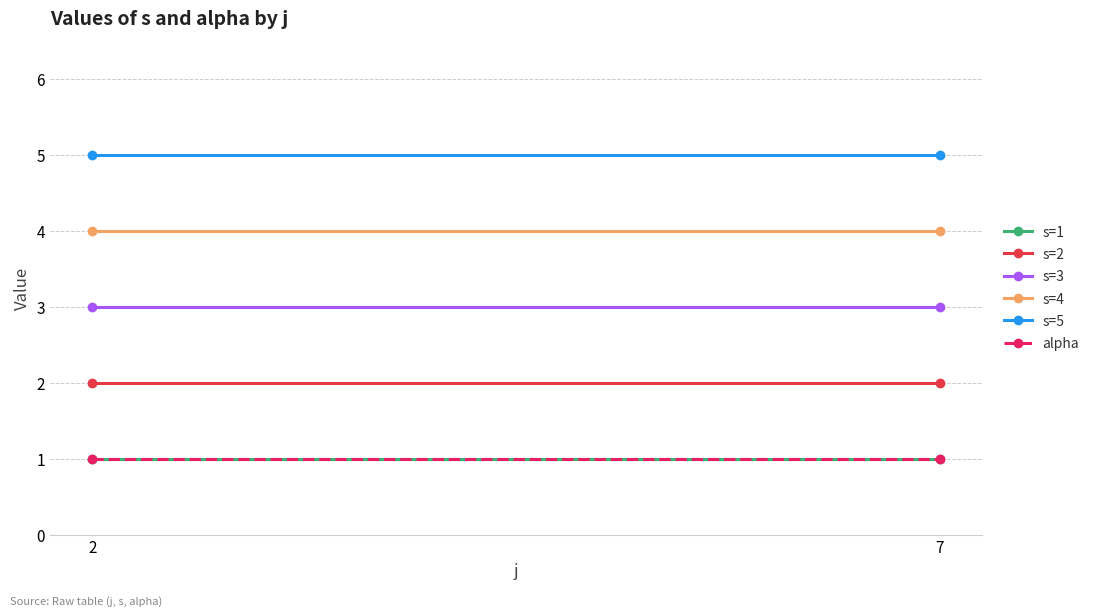

Is it true that s=4 equals 4 at 2?

True